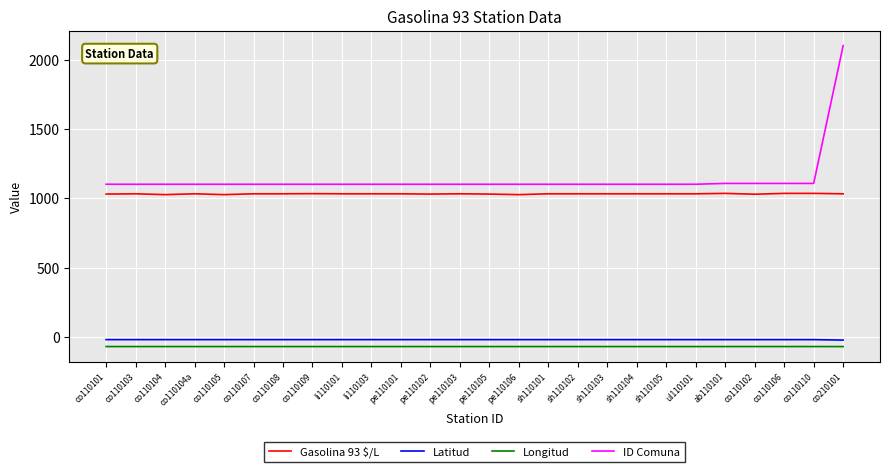

Is this an area chart (filled region under the line)?

No